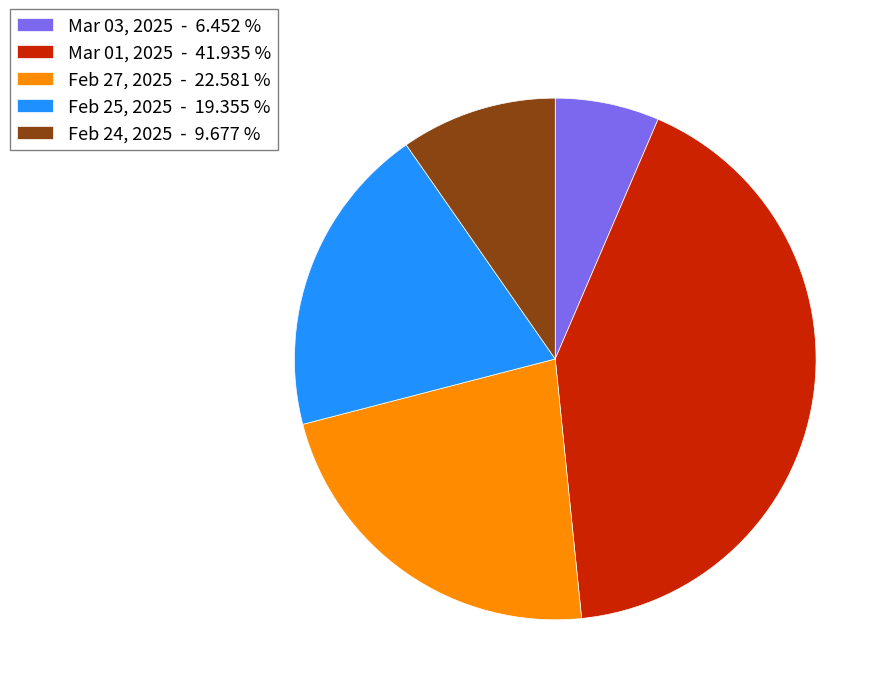

What is the largest slice in the pie chart?

Mar 01, 2025